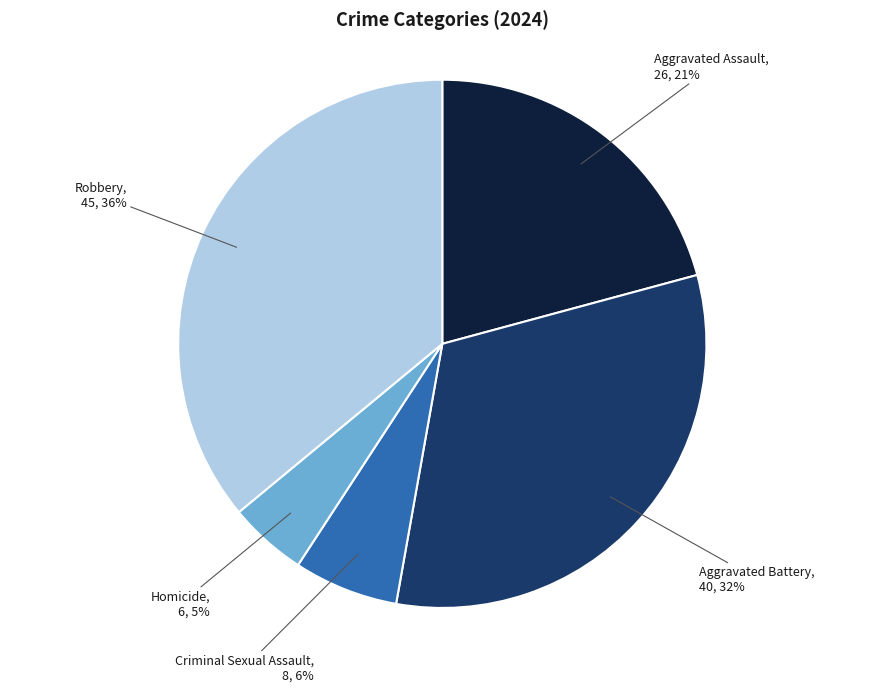

Count the number of slices in the pie.

5